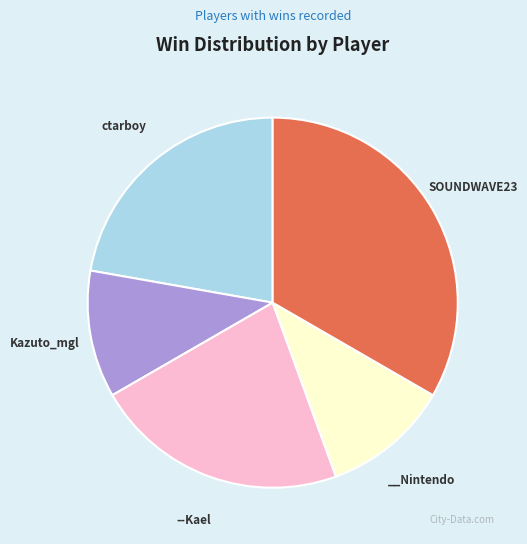

Does any single category account for the majority?

No